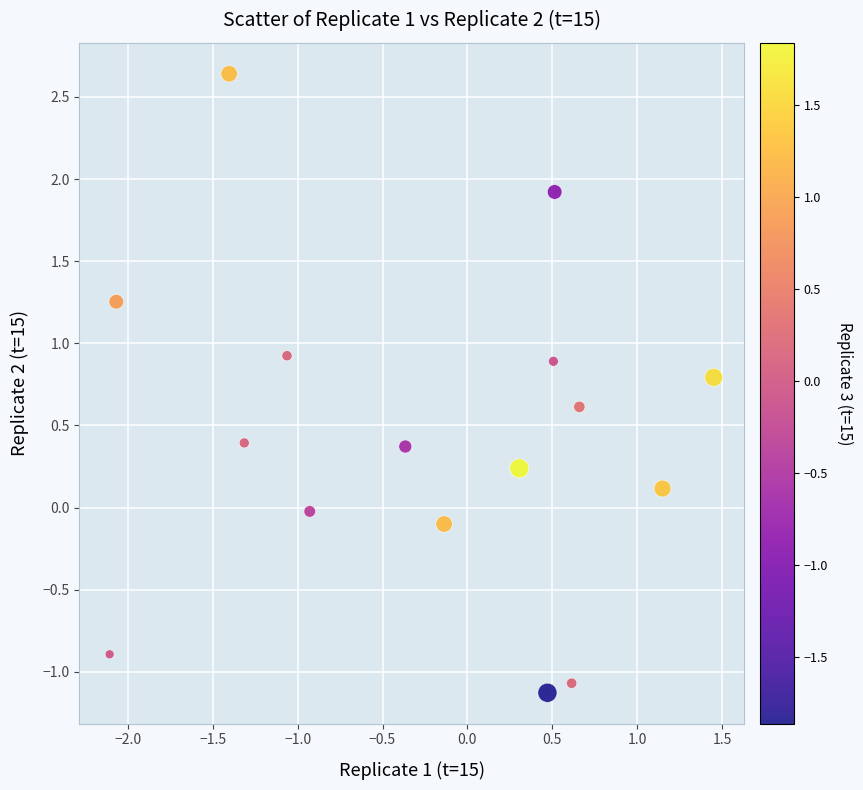

What is the range of Y values (max minus min)?

3.8